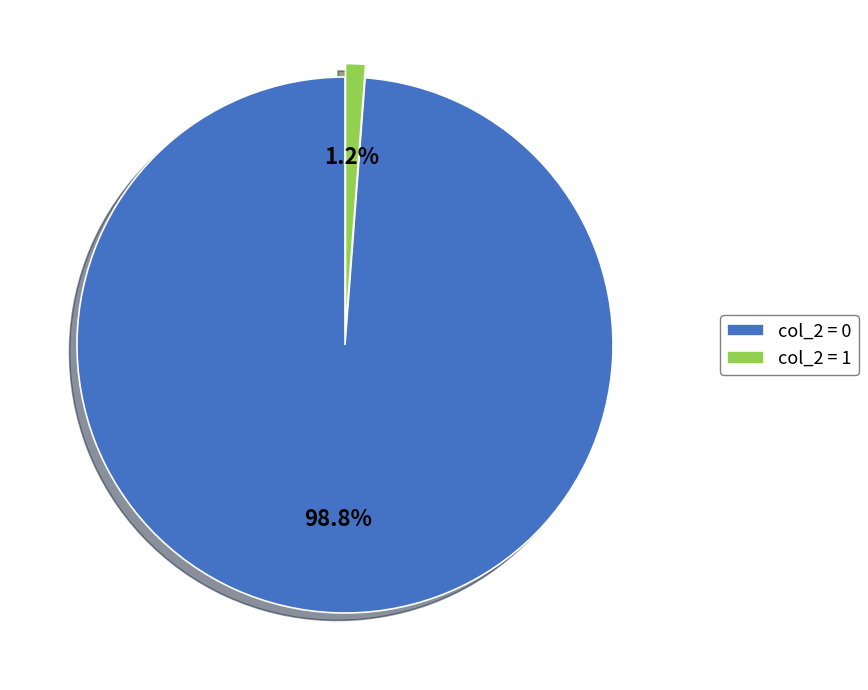

Between col_2 = 0 and col_2 = 1, which is larger?

col_2 = 0